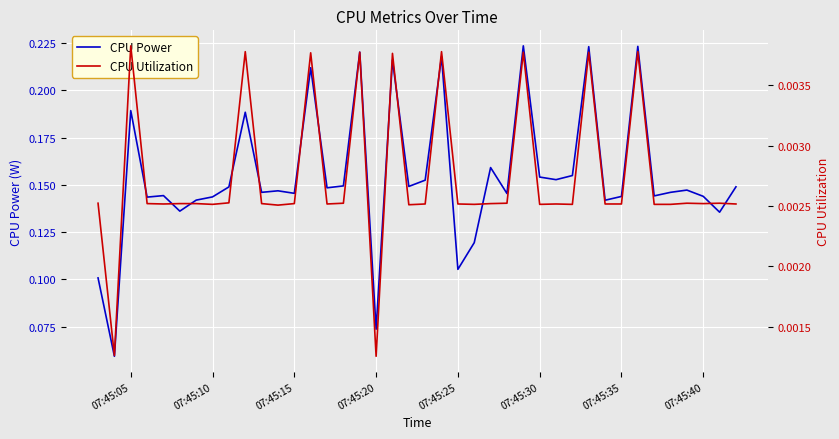

Reading left to right, transcribe all the data shown in this chart.

CPU Power: 0.1	0.1	0.2	0.1	0.1	0.1	0.1	0.1	0.1	0.2	0.1	0.1	0.1	0.2	0.1	0.1	0.2	0.1	0.2	0.1	0.2	0.2	0.1	0.1	0.2	0.1	0.2	0.2	0.2	0.2	0.2	0.1	0.1	0.2	0.1	0.1	0.1	0.1	0.1	0.1
CPU Utilization: 0.0	0.0	0.0	0.0	0.0	0.0	0.0	0.0	0.0	0.0	0.0	0.0	0.0	0.0	0.0	0.0	0.0	0.0	0.0	0.0	0.0	0.0	0.0	0.0	0.0	0.0	0.0	0.0	0.0	0.0	0.0	0.0	0.0	0.0	0.0	0.0	0.0	0.0	0.0	0.0